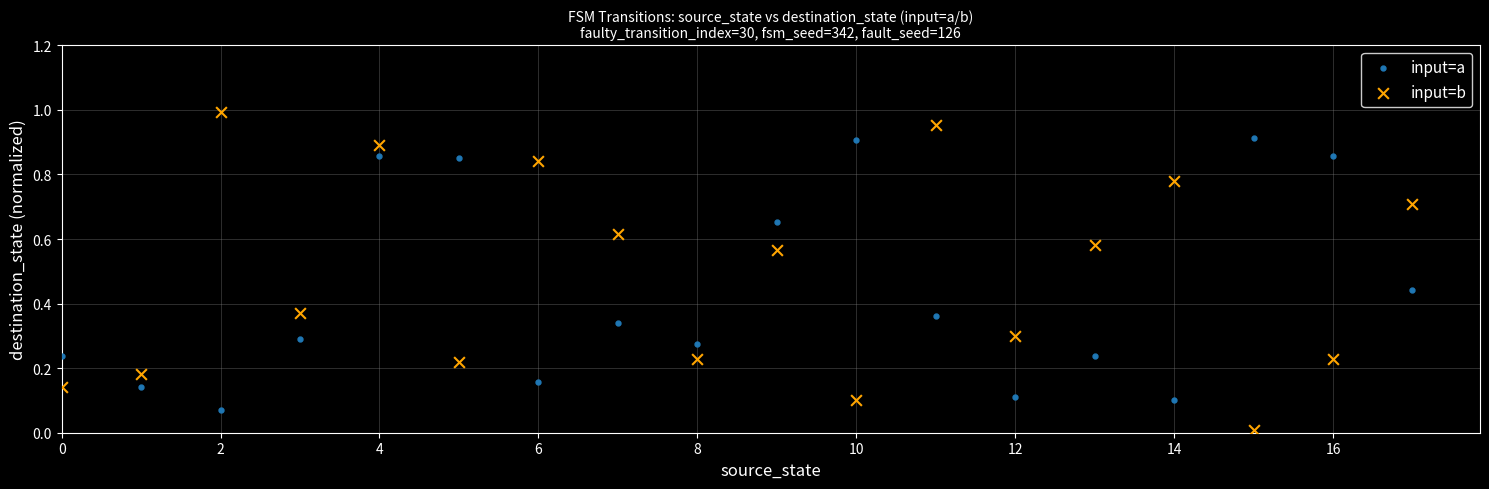

What are all the series names shown in the legend?

input=a, input=b